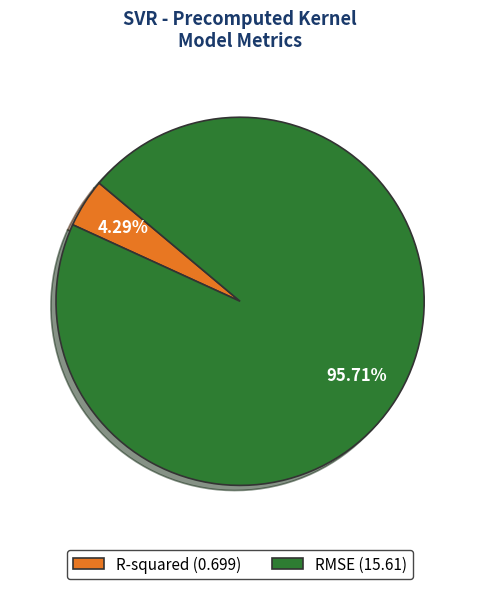

Which has a higher value, R-squared (0.699) or RMSE (15.61)?

RMSE (15.61)